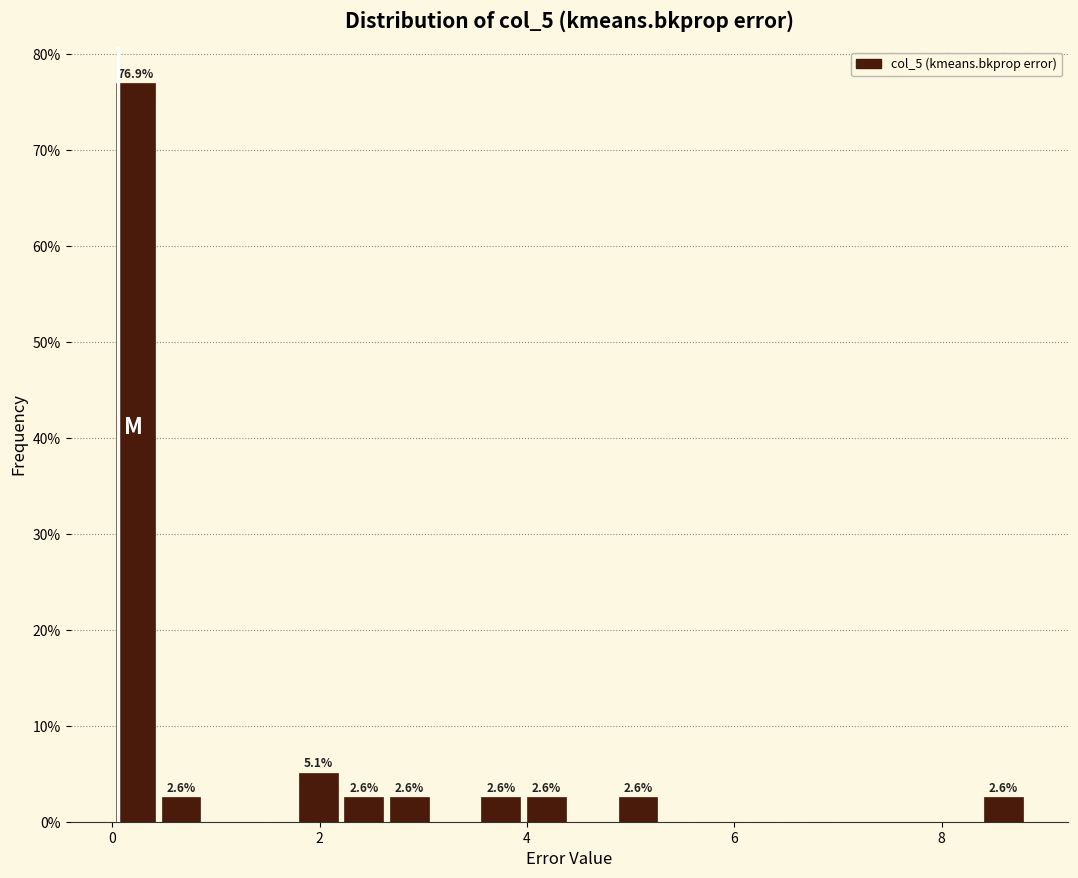

Read against the x-axis, roughly where is the centre of the tallest bar?

0.2